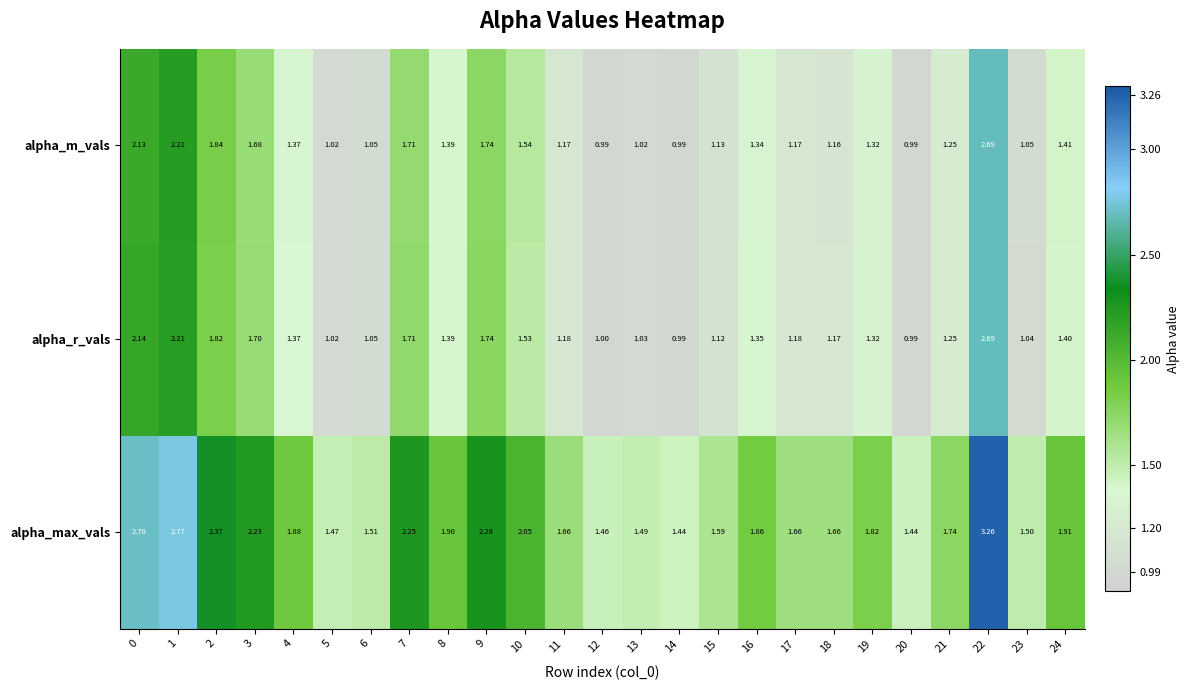

Which series has the largest range (max minus min)?

alpha_max_vals